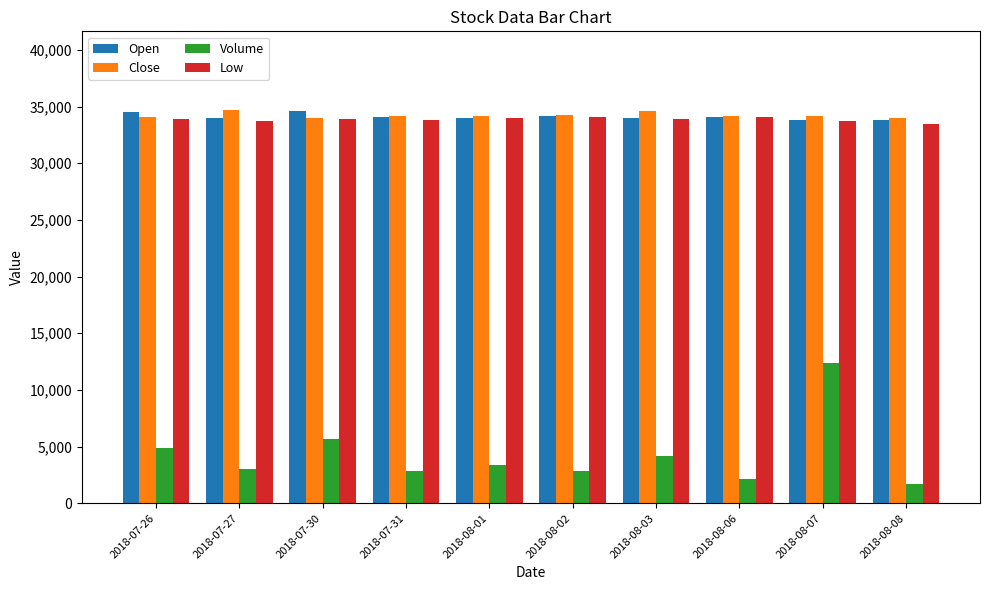

What is the greatest value displayed?

34700